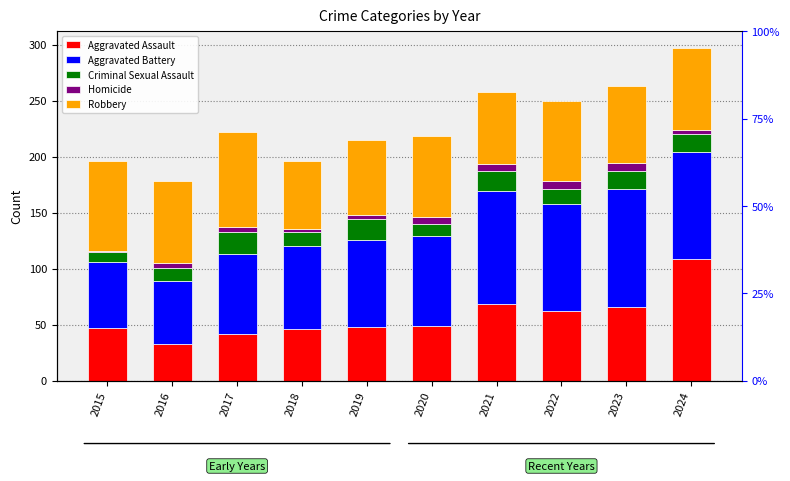

What value does the Criminal Sexual Assault series have at 2023?

16